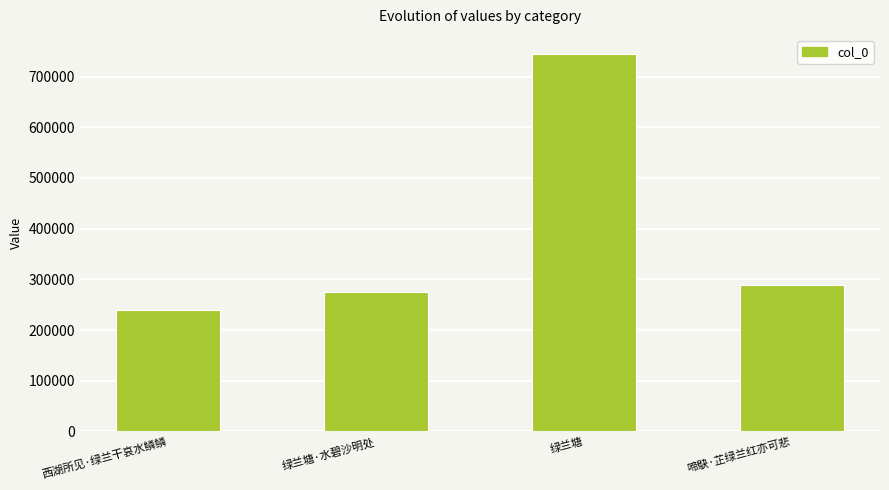

How many values are below 289354?

2